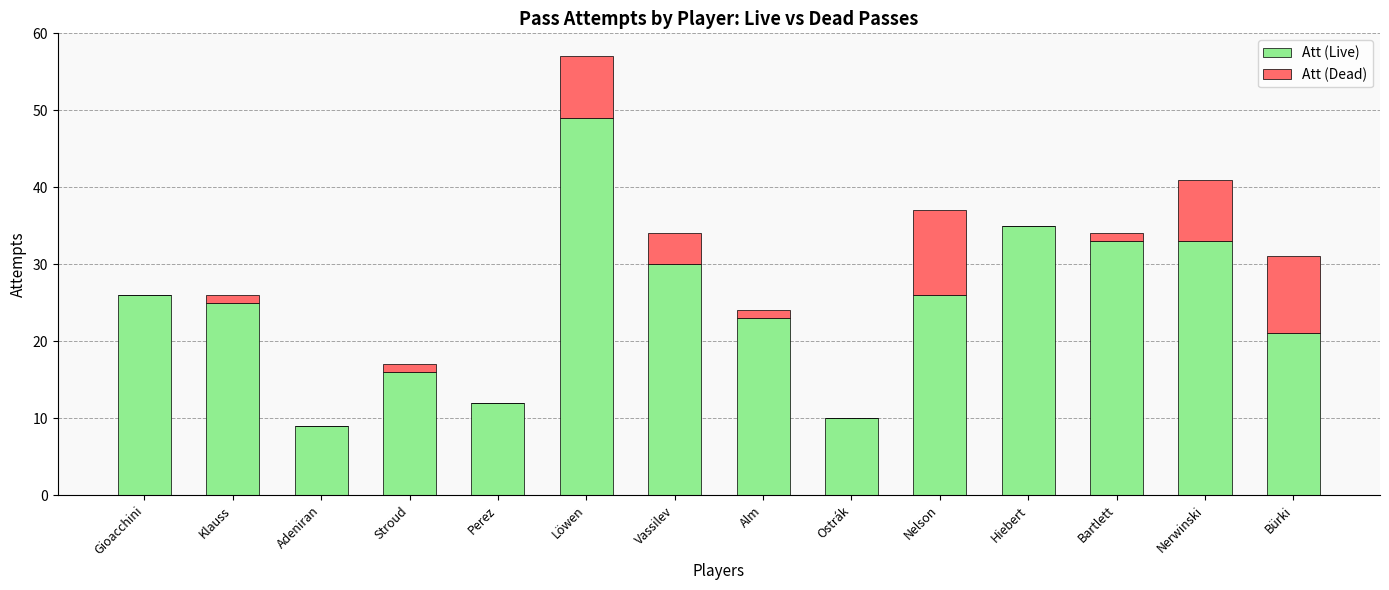

At which category is the sum across all series the highest?

Löwen